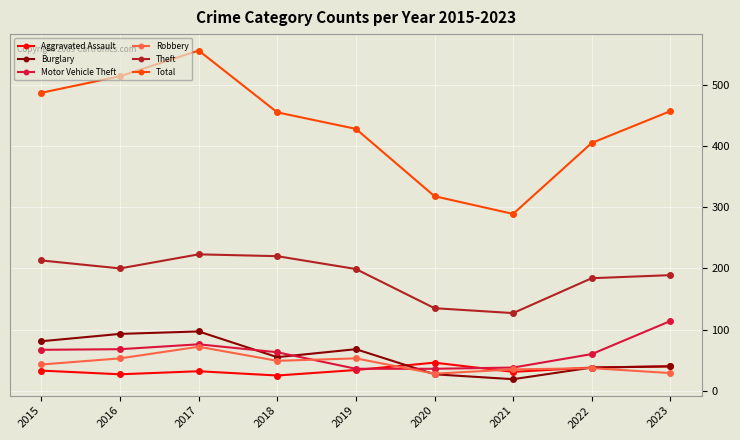

True or false: Total has more than 2 points higher than both neighbors.

False